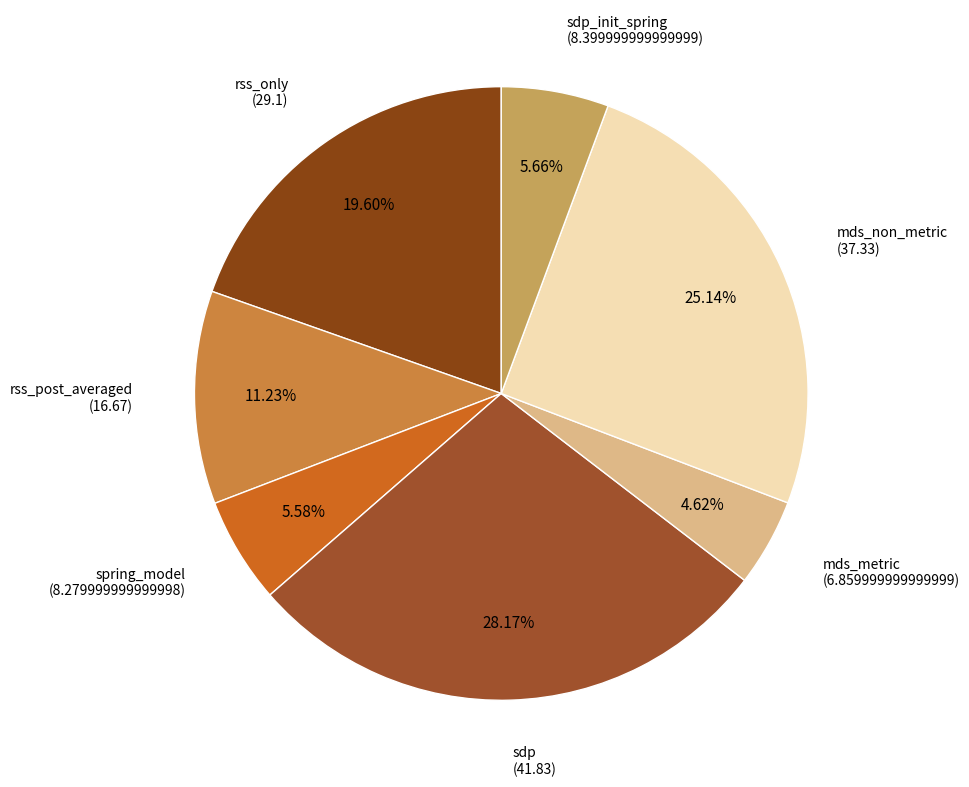

What is the largest slice in the pie chart?

sdp